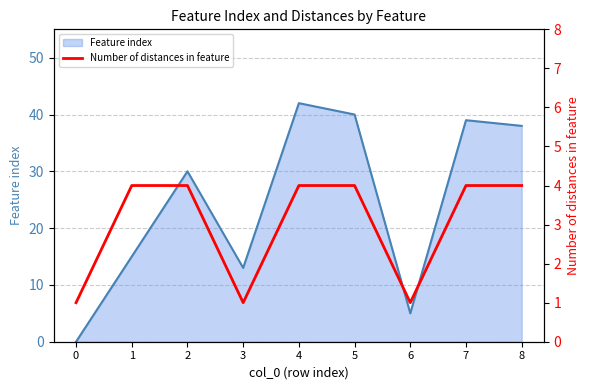

Which has a higher value, 6 or 4?

4